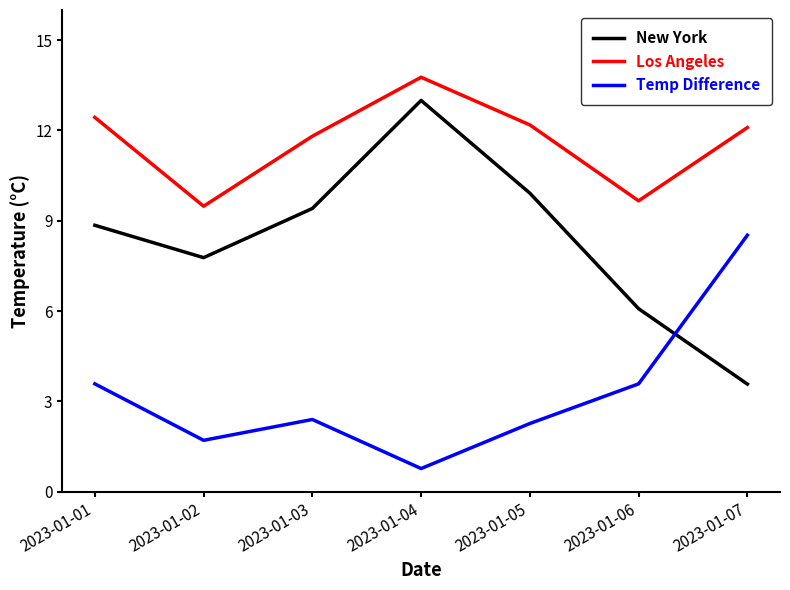

Is the value of New York at 2023-01-04 greater than the value of Los Angeles at 2023-01-01?

Yes